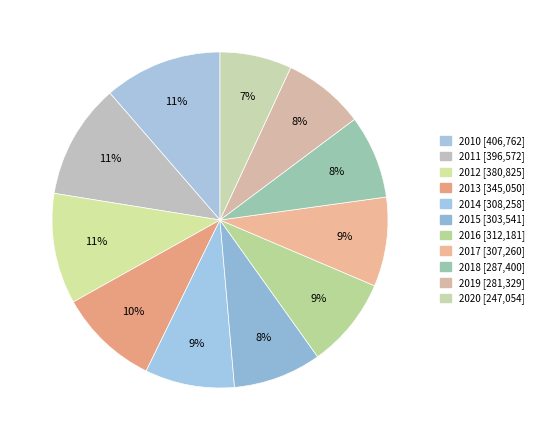

True or false: 2010 accounts for 1% of the total.

False